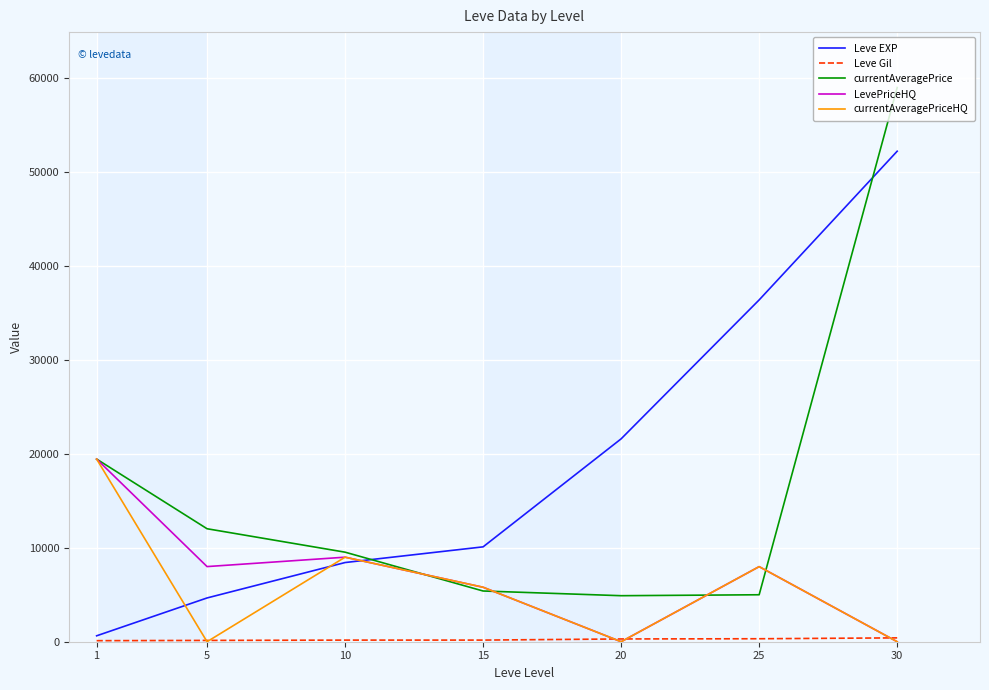

The value of LevePriceHQ at 1 is 27185. True or false?

False